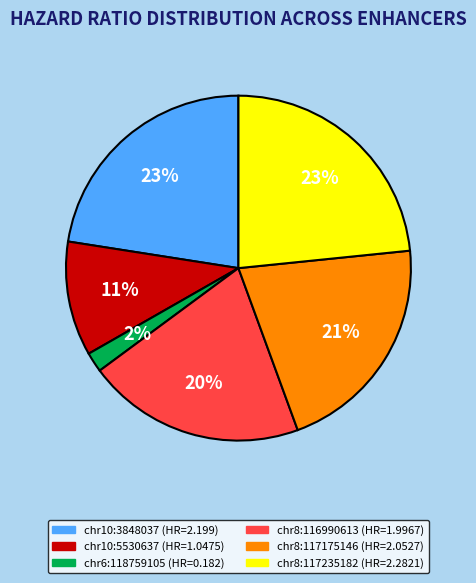

Does any single category account for the majority?

No